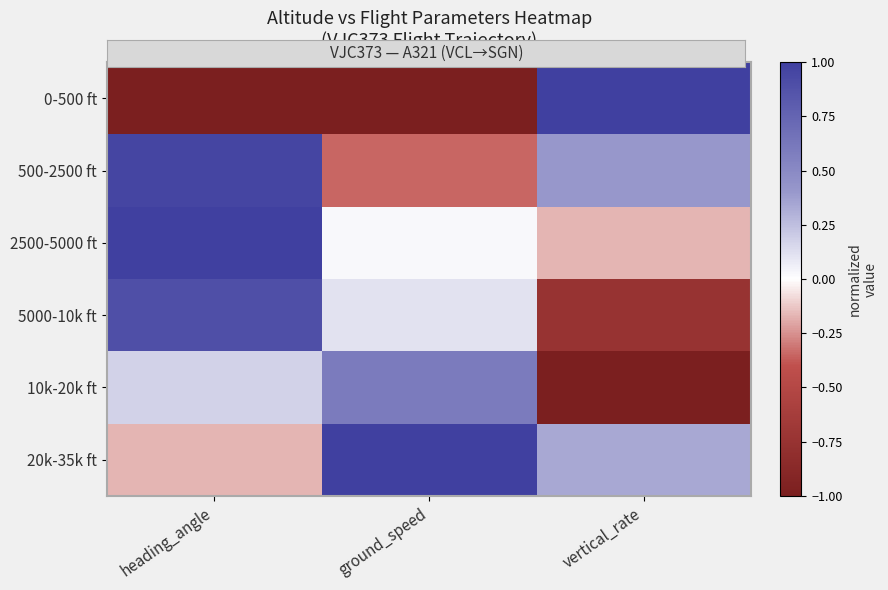

Rank the series at ground_speed from lowest to highest value.

0-500 ft, 500-2500 ft, 2500-5000 ft, 5000-10k ft, 10k-20k ft, 20k-35k ft